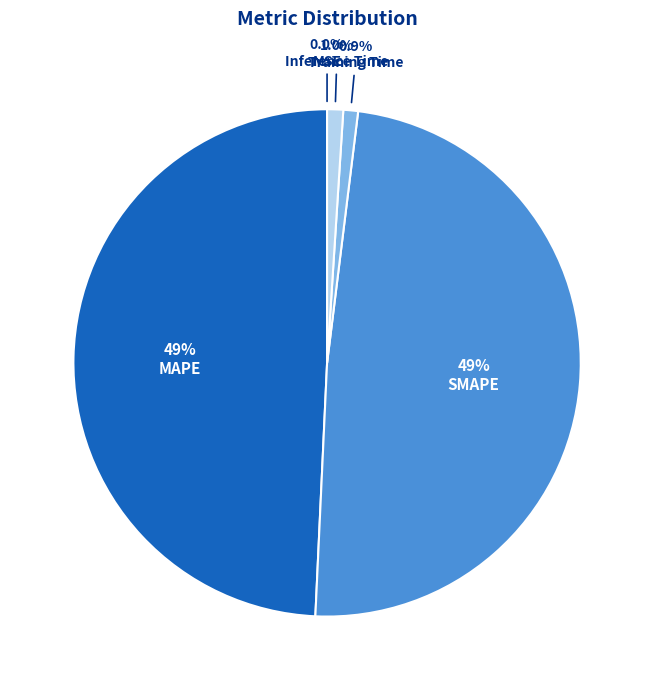

Does any single category account for the majority?

No